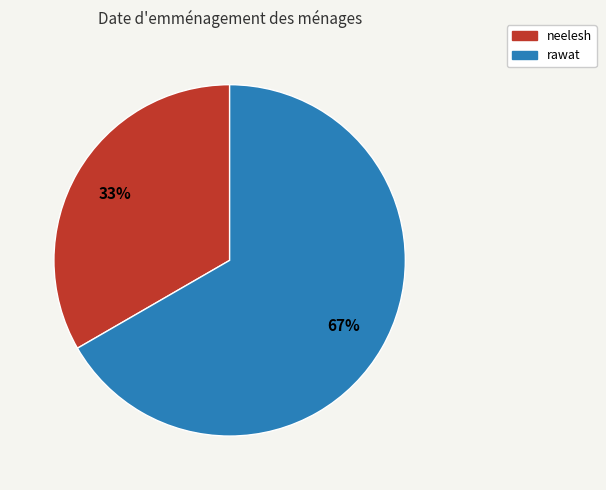

What is the smallest slice in the pie chart?

neelesh